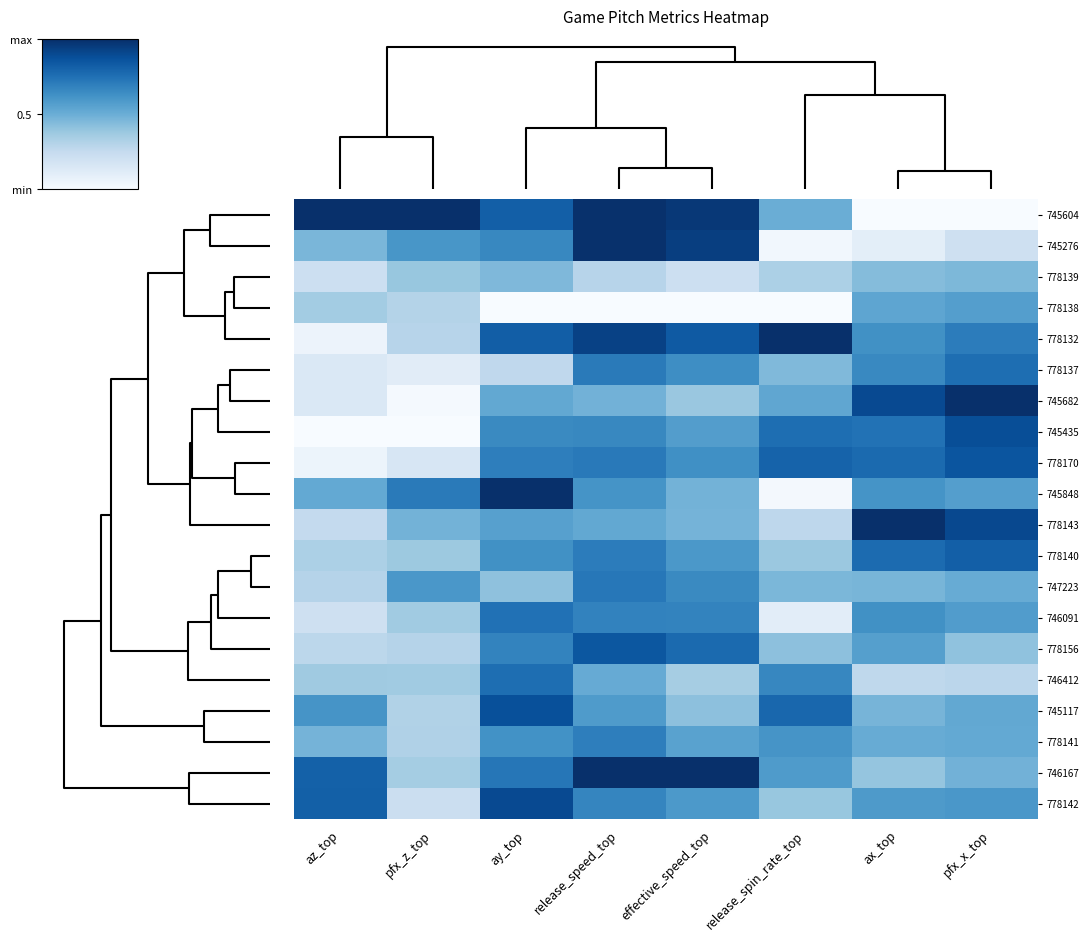

Reading left to right, extract all data points from this chart.

745604: az_top=1.0	pfx_z_top=1.0	ay_top=0.8	release_speed_top=1.0	effective_speed_top=1.0	release_spin_rate_top=0.5	ax_top=0.0	pfx_x_top=0.0
745276: az_top=0.5	pfx_z_top=0.6	ay_top=0.7	release_speed_top=1.0	effective_speed_top=0.9	release_spin_rate_top=0.0	ax_top=0.1	pfx_x_top=0.2
778139: az_top=0.2	pfx_z_top=0.4	ay_top=0.5	release_speed_top=0.3	effective_speed_top=0.2	release_spin_rate_top=0.3	ax_top=0.4	pfx_x_top=0.5
778138: az_top=0.4	pfx_z_top=0.3	ay_top=0.0	release_speed_top=0.0	effective_speed_top=0.0	release_spin_rate_top=0.0	ax_top=0.5	pfx_x_top=0.6
778132: az_top=0.1	pfx_z_top=0.3	ay_top=0.8	release_speed_top=0.9	effective_speed_top=0.8	release_spin_rate_top=1.0	ax_top=0.6	pfx_x_top=0.7
778137: az_top=0.1	pfx_z_top=0.1	ay_top=0.3	release_speed_top=0.7	effective_speed_top=0.6	release_spin_rate_top=0.4	ax_top=0.7	pfx_x_top=0.8
745682: az_top=0.1	pfx_z_top=0.0	ay_top=0.5	release_speed_top=0.5	effective_speed_top=0.4	release_spin_rate_top=0.5	ax_top=0.9	pfx_x_top=1.0
745435: az_top=0.0	pfx_z_top=0.0	ay_top=0.7	release_speed_top=0.7	effective_speed_top=0.6	release_spin_rate_top=0.8	ax_top=0.7	pfx_x_top=0.9
778170: az_top=0.1	pfx_z_top=0.2	ay_top=0.7	release_speed_top=0.7	effective_speed_top=0.6	release_spin_rate_top=0.8	ax_top=0.8	pfx_x_top=0.9
745848: az_top=0.5	pfx_z_top=0.7	ay_top=1.0	release_speed_top=0.6	effective_speed_top=0.5	release_spin_rate_top=0.0	ax_top=0.6	pfx_x_top=0.6
778143: az_top=0.3	pfx_z_top=0.5	ay_top=0.6	release_speed_top=0.5	effective_speed_top=0.5	release_spin_rate_top=0.3	ax_top=1.0	pfx_x_top=0.9
778140: az_top=0.3	pfx_z_top=0.4	ay_top=0.6	release_speed_top=0.7	effective_speed_top=0.6	release_spin_rate_top=0.4	ax_top=0.8	pfx_x_top=0.8
747223: az_top=0.3	pfx_z_top=0.6	ay_top=0.4	release_speed_top=0.7	effective_speed_top=0.7	release_spin_rate_top=0.5	ax_top=0.5	pfx_x_top=0.5
746091: az_top=0.2	pfx_z_top=0.4	ay_top=0.7	release_speed_top=0.7	effective_speed_top=0.7	release_spin_rate_top=0.1	ax_top=0.6	pfx_x_top=0.6
778156: az_top=0.3	pfx_z_top=0.3	ay_top=0.7	release_speed_top=0.8	effective_speed_top=0.8	release_spin_rate_top=0.4	ax_top=0.6	pfx_x_top=0.4
746412: az_top=0.4	pfx_z_top=0.4	ay_top=0.8	release_speed_top=0.5	effective_speed_top=0.4	release_spin_rate_top=0.7	ax_top=0.3	pfx_x_top=0.3
745117: az_top=0.6	pfx_z_top=0.3	ay_top=0.9	release_speed_top=0.6	effective_speed_top=0.4	release_spin_rate_top=0.8	ax_top=0.5	pfx_x_top=0.5
778141: az_top=0.5	pfx_z_top=0.3	ay_top=0.6	release_speed_top=0.7	effective_speed_top=0.6	release_spin_rate_top=0.6	ax_top=0.5	pfx_x_top=0.5
746167: az_top=0.8	pfx_z_top=0.4	ay_top=0.7	release_speed_top=1.0	effective_speed_top=1.0	release_spin_rate_top=0.6	ax_top=0.4	pfx_x_top=0.5
778142: az_top=0.8	pfx_z_top=0.2	ay_top=0.9	release_speed_top=0.7	effective_speed_top=0.6	release_spin_rate_top=0.4	ax_top=0.6	pfx_x_top=0.6